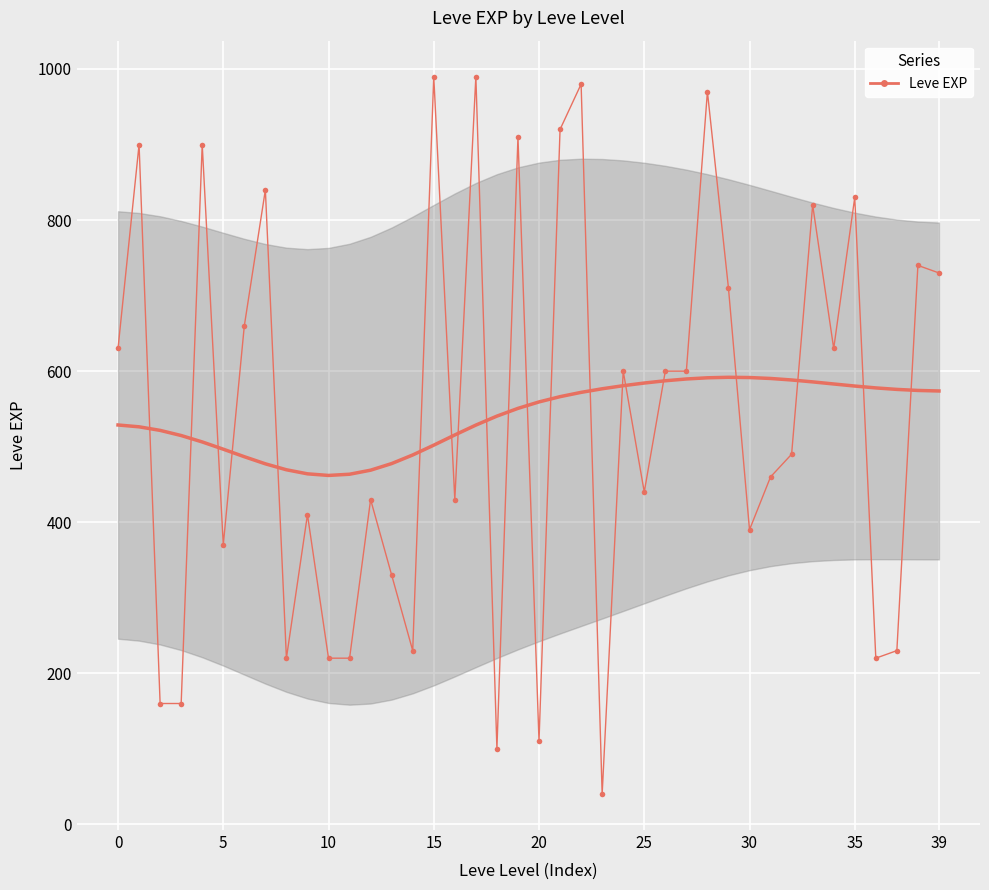

Reading right to left, extract all data points from this chart.

730	740	230	220	830	630	820	490	460	390	710	970	600	600	440	600	40	980	920	110	910	100	990	430	990	230	330	430	220	220	410	220	840	660	370	900	160	160	900	630